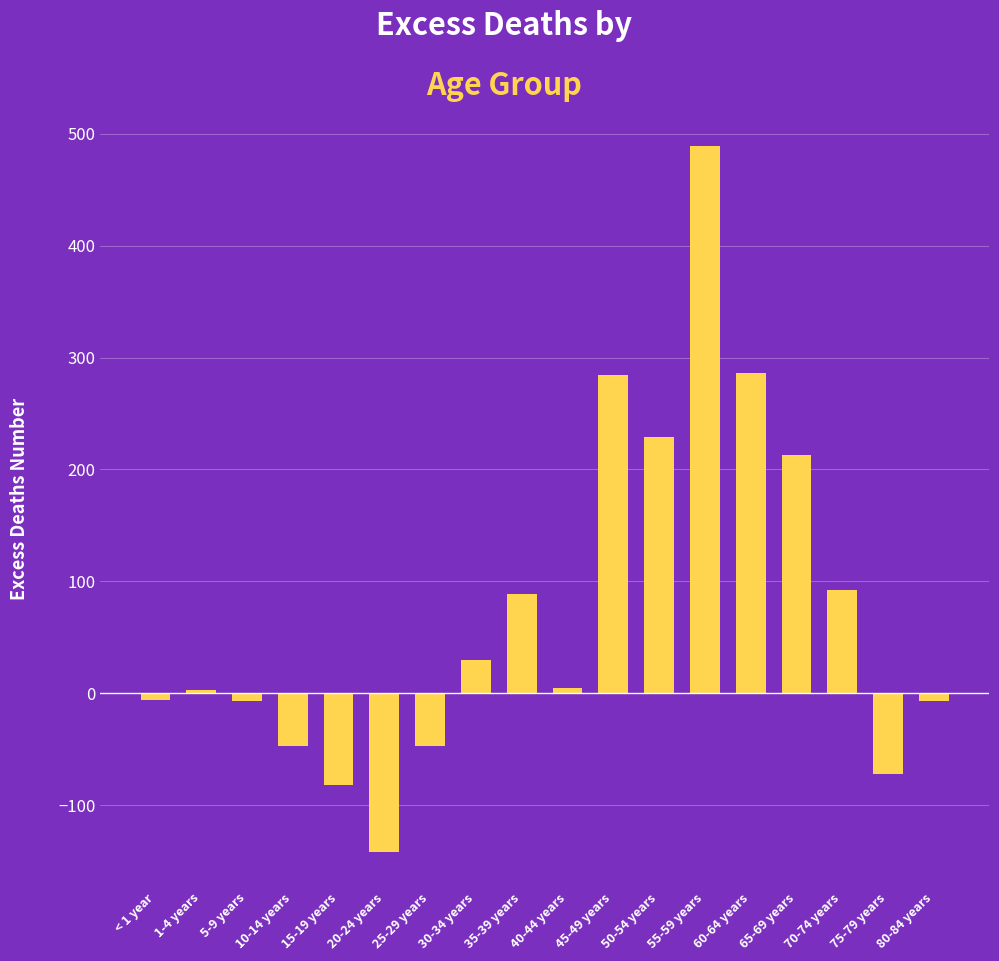

The value at 35-39 years is 130.0. True or false?

False